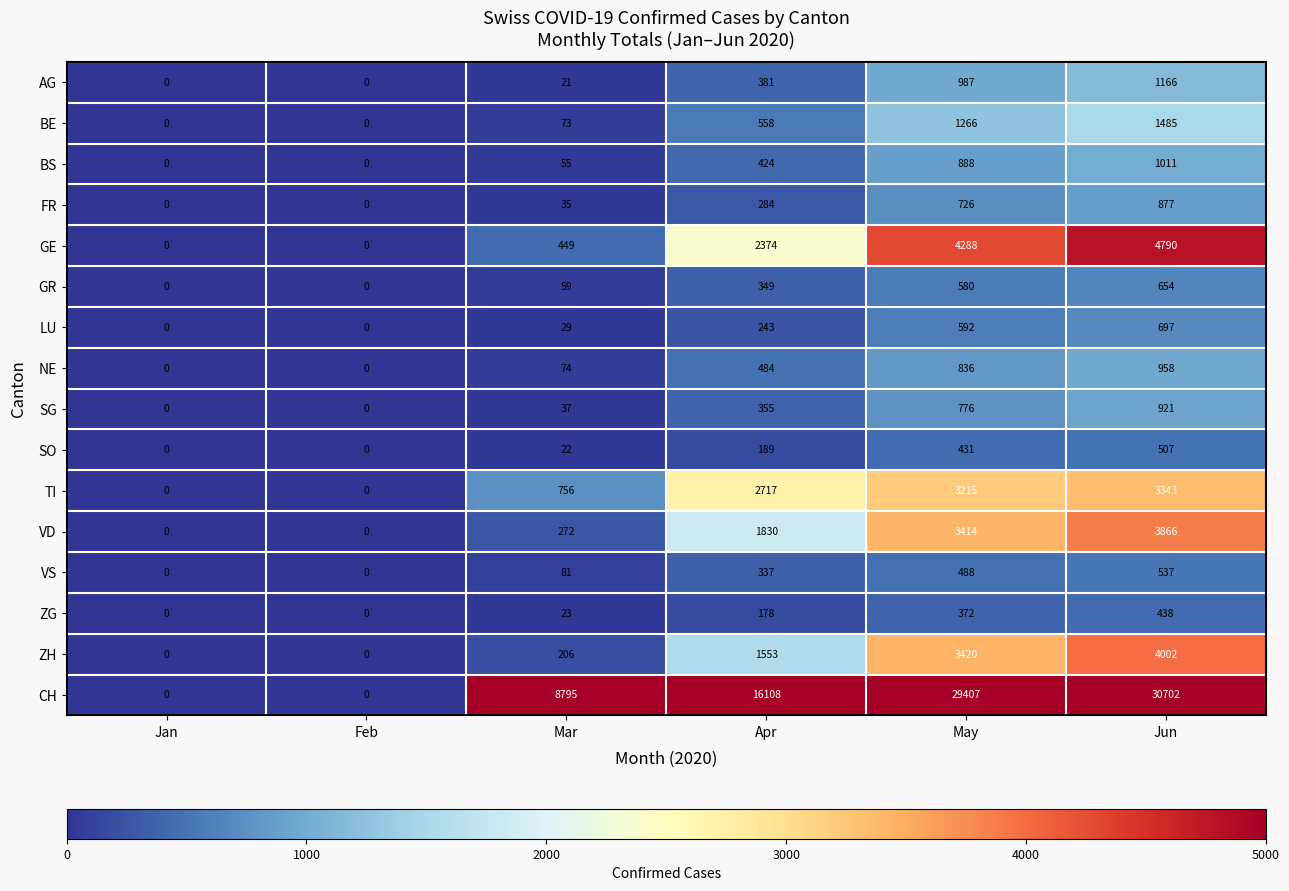

How many values in BS are above zero?

4